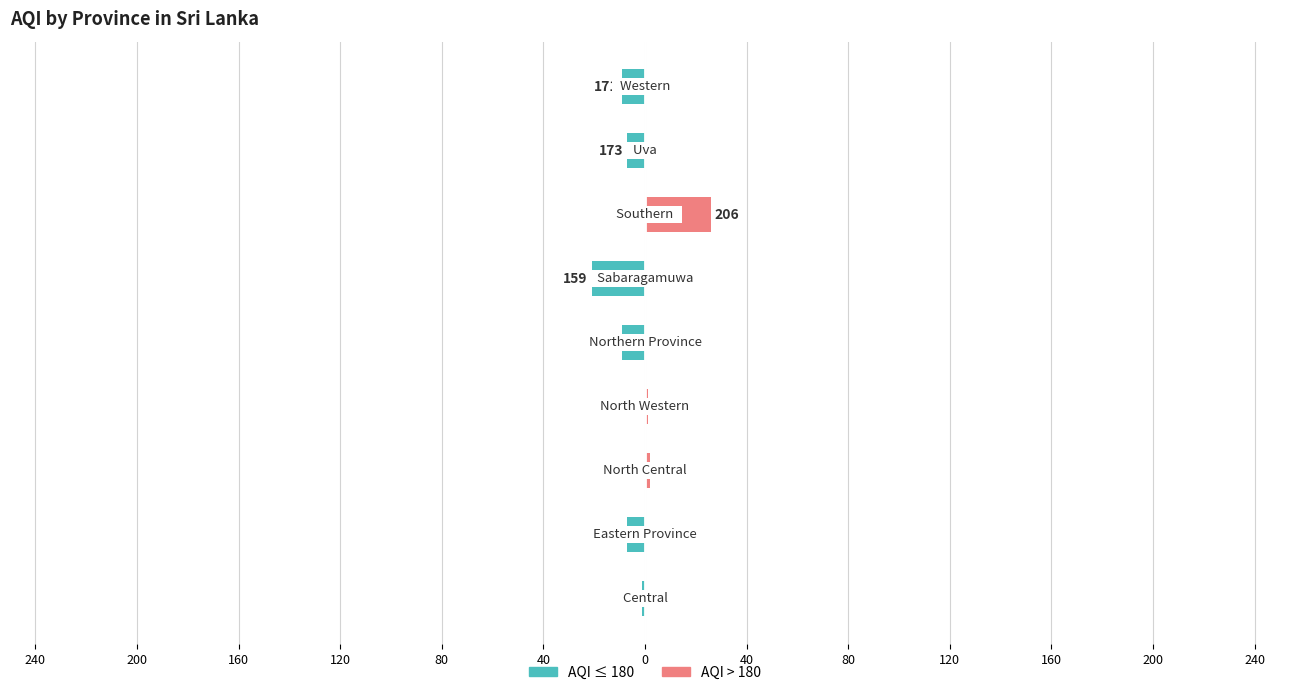

Between 160 and 120, which series saw the biggest shift?

Above 180 (pink)